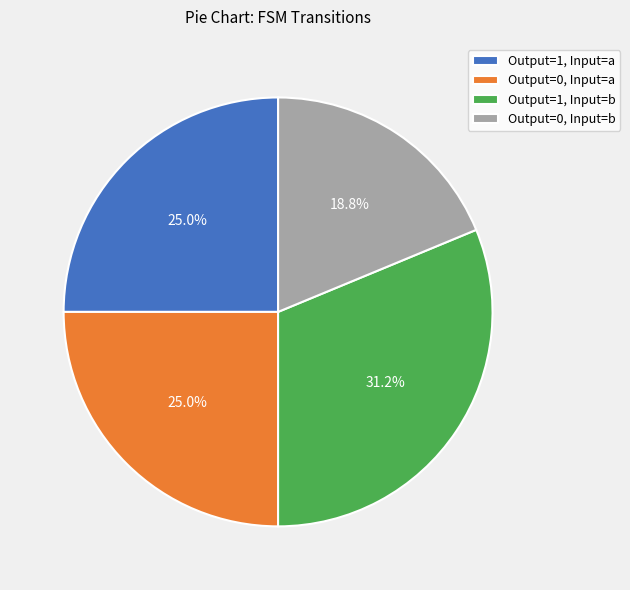

Does any single category account for the majority?

No